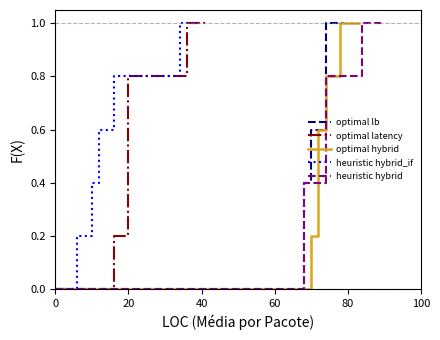

True or false: optimal lb has more than 1 points higher than both neighbors.

False